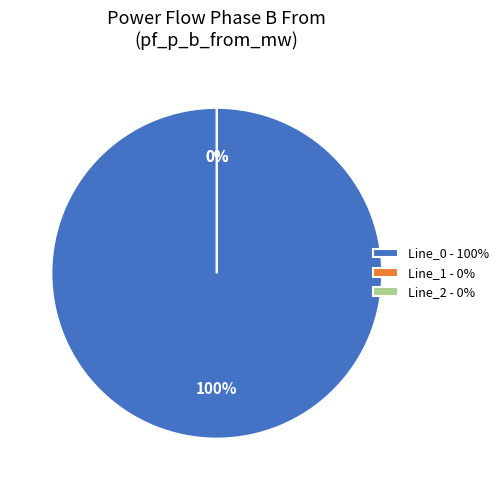

True or false: Line_2 accounts for 1% of the total.

False